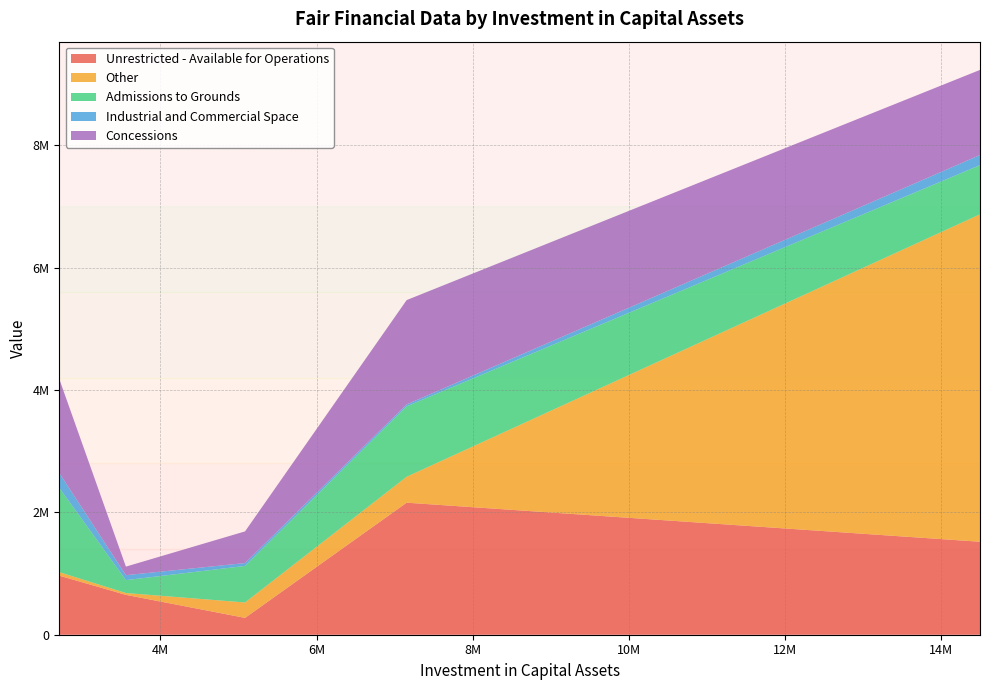

Reading left to right, what are all the values shown in this chart?

Unrestricted - Available for Operations: 2nd DAA=275146	15th DAA=964750	31st DAA=2157972	50th DAA=1519596	Solano County Fair=651670
Other: 2nd DAA=251933	15th DAA=57224	31st DAA=423882	50th DAA=5352376	Solano County Fair=30000
Admissions to Grounds: 2nd DAA=597268	15th DAA=1376534	31st DAA=1151398	50th DAA=803709	Solano County Fair=210802
Industrial and Commercial Space: 2nd DAA=46800	15th DAA=242020	31st DAA=31000	50th DAA=165134	Solano County Fair=80900
Concessions: 2nd DAA=517708	15th DAA=1533588	31st DAA=1705176	50th DAA=1391016	Solano County Fair=139848